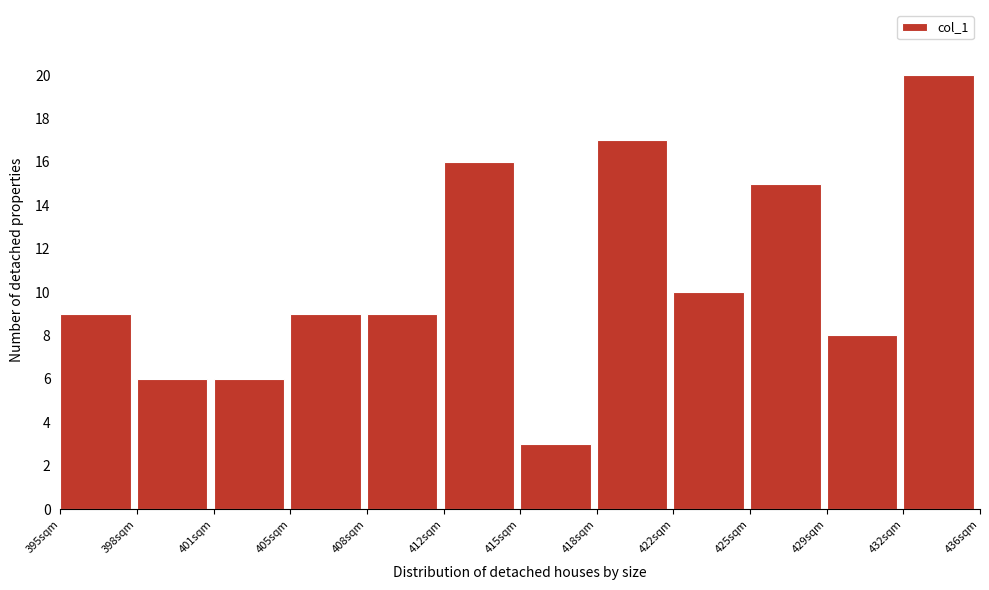

Reading right to left, list all the values displayed in this chart.

432sqm=20	429sqm=8	425sqm=15	422sqm=10	418sqm=17	415sqm=3	412sqm=16	408sqm=9	405sqm=9	401sqm=6	398sqm=6	395sqm=9